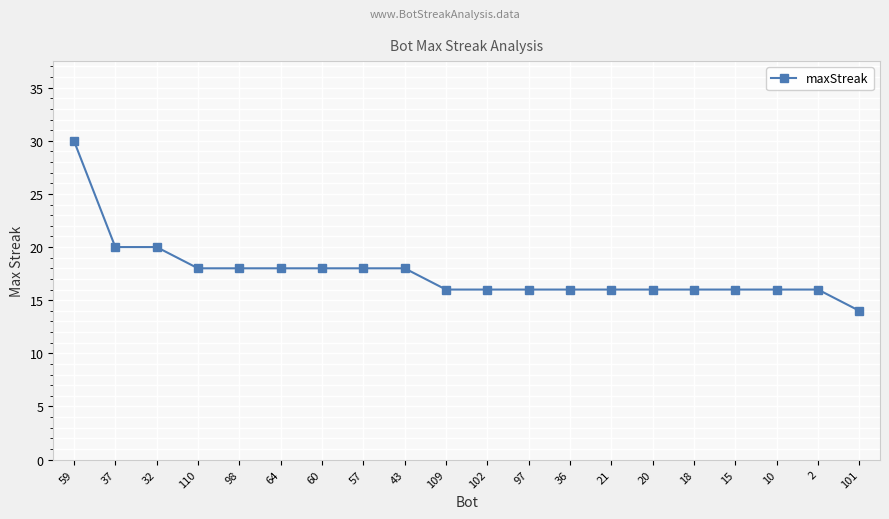

What is the label of the 18th point from the left?

10